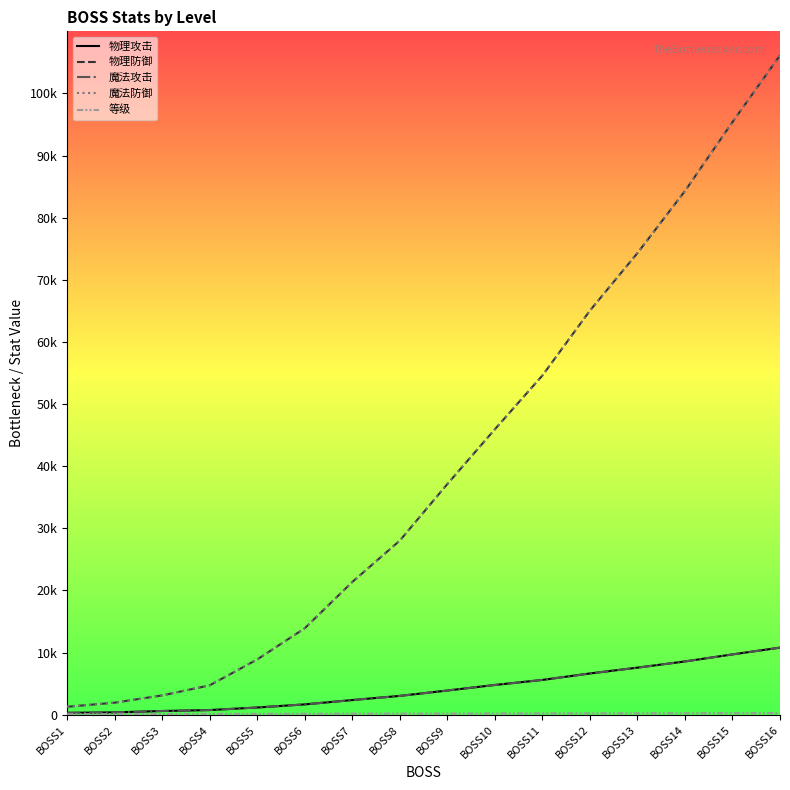

Which series has the largest total across all categories?

物理防御